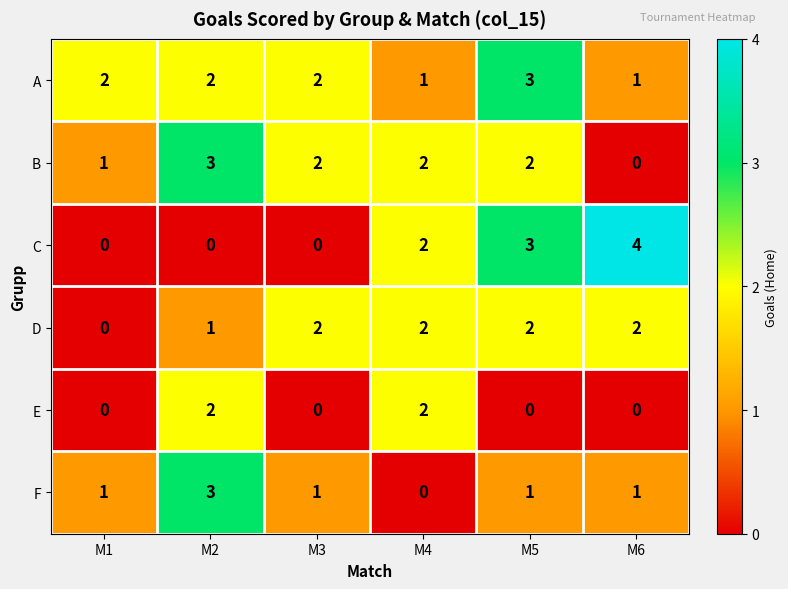

What is the maximum value shown in the chart?

4